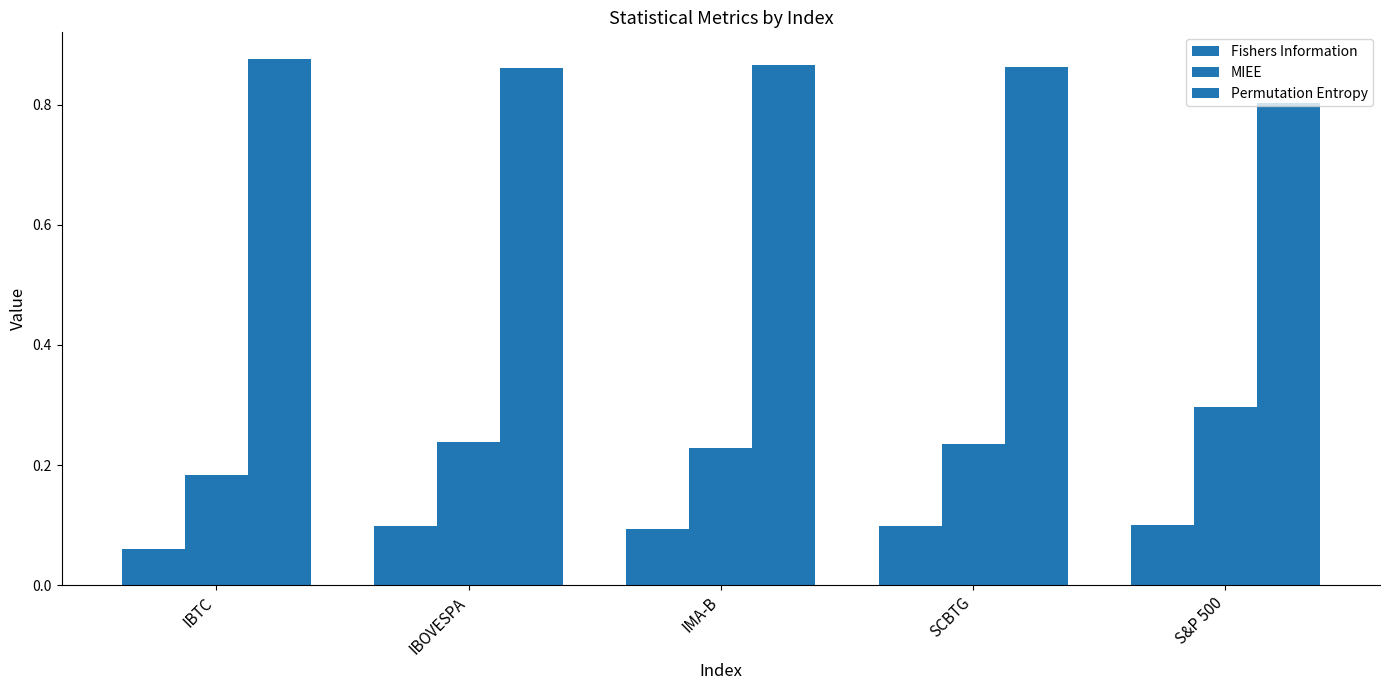

Is the value of MIEE at IBTC greater than the value of Permutation Entropy at IBOVESPA?

No